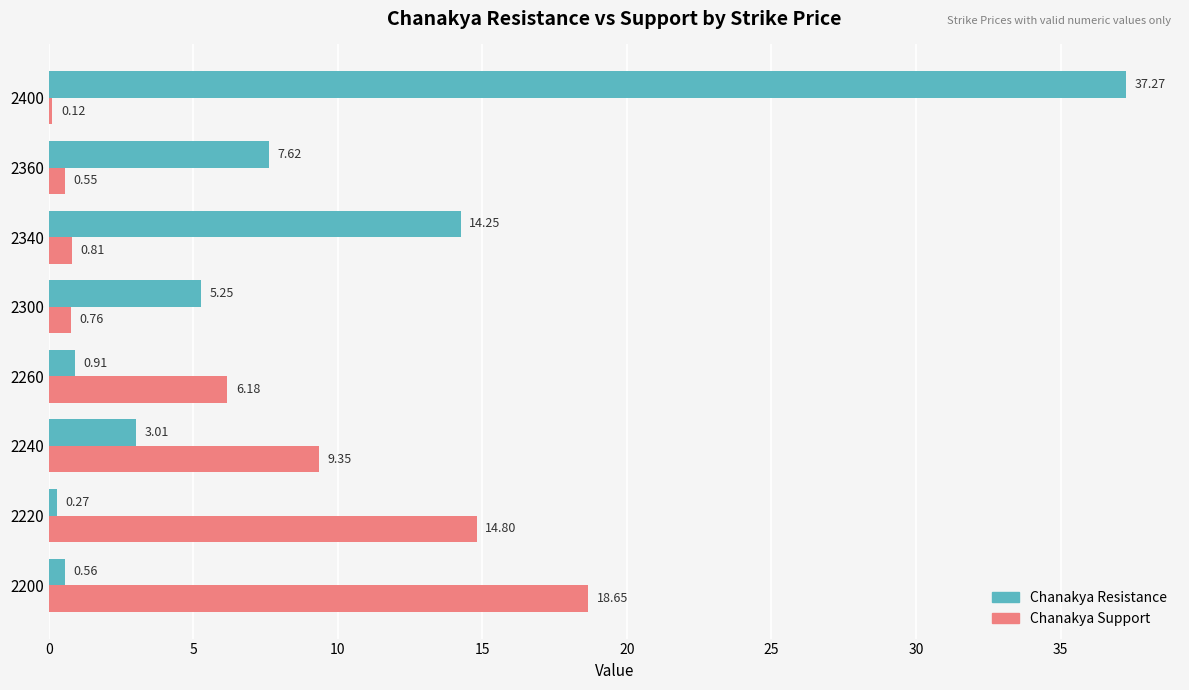

What is the difference between the maximum and minimum values in the Chanakya Resistance series?

37.0